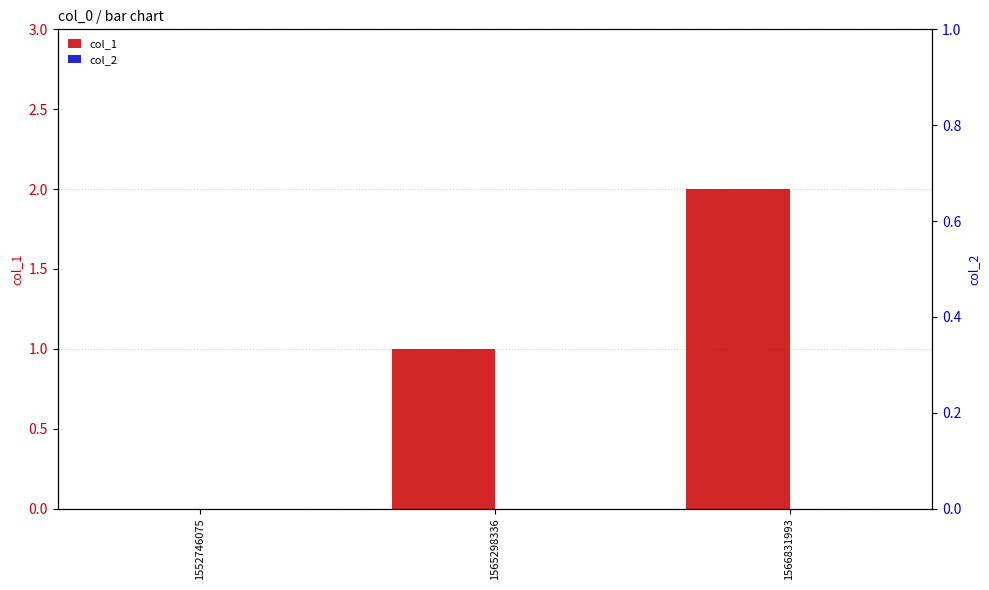

How many bars are there in total?

6